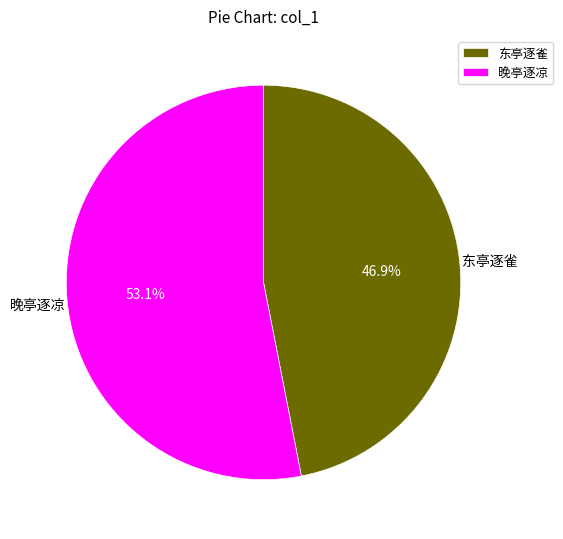

How many segments does this pie chart have?

2